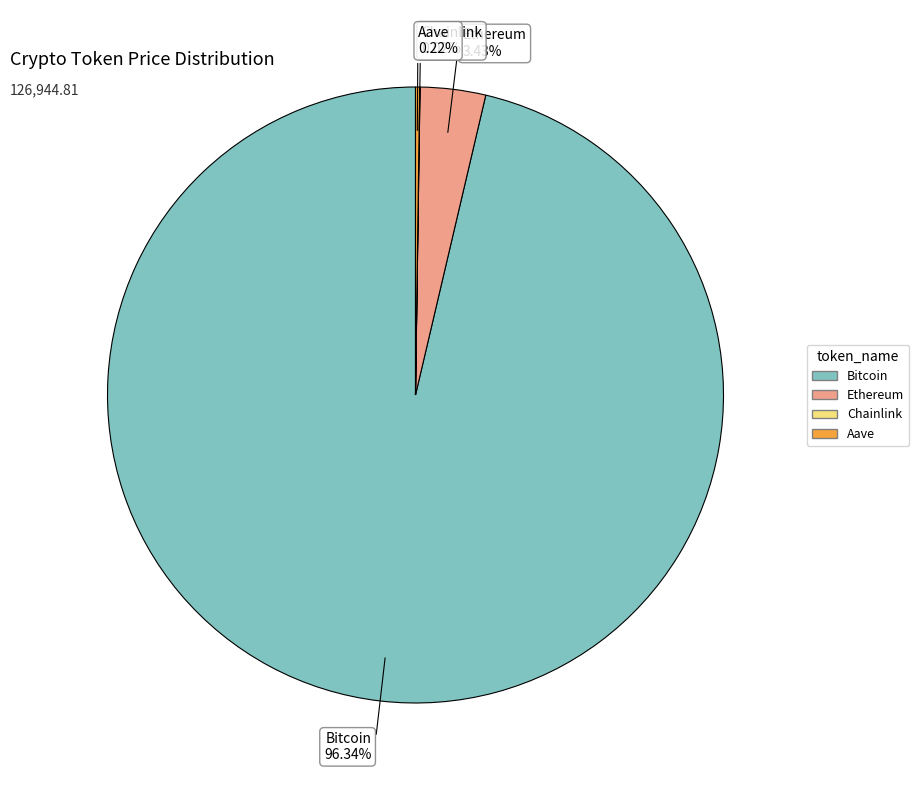

To the nearest percent, what is the average slice percentage?

25%